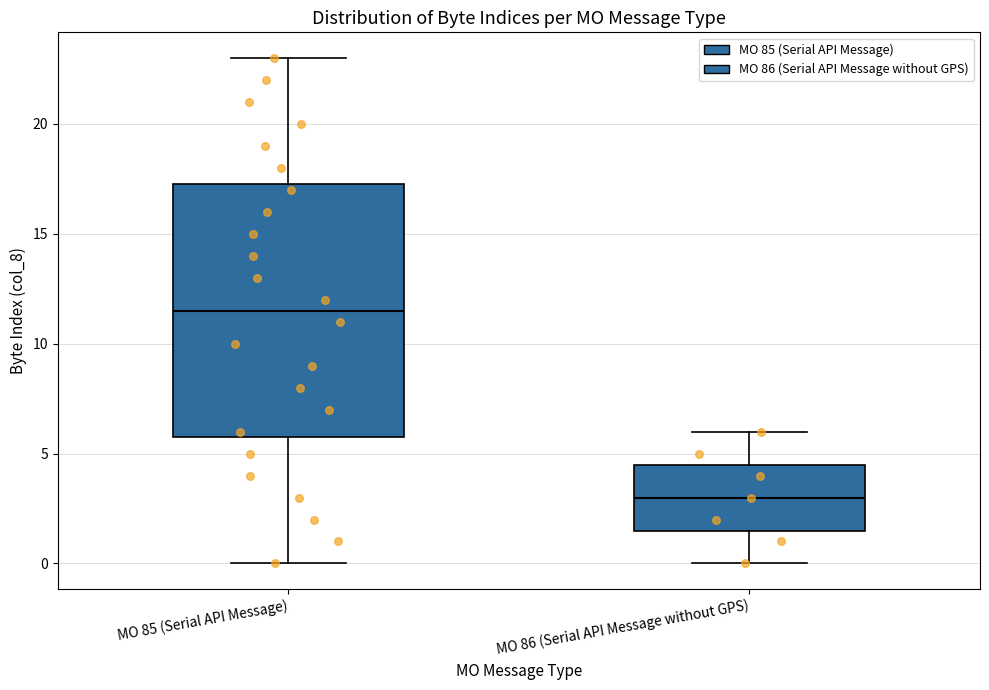

Where does the median line of the box for MO 85 (Serial API Message) sit on the y-axis? The values are not printed on the chart, so give them approximately, as read against the axis.

11.5